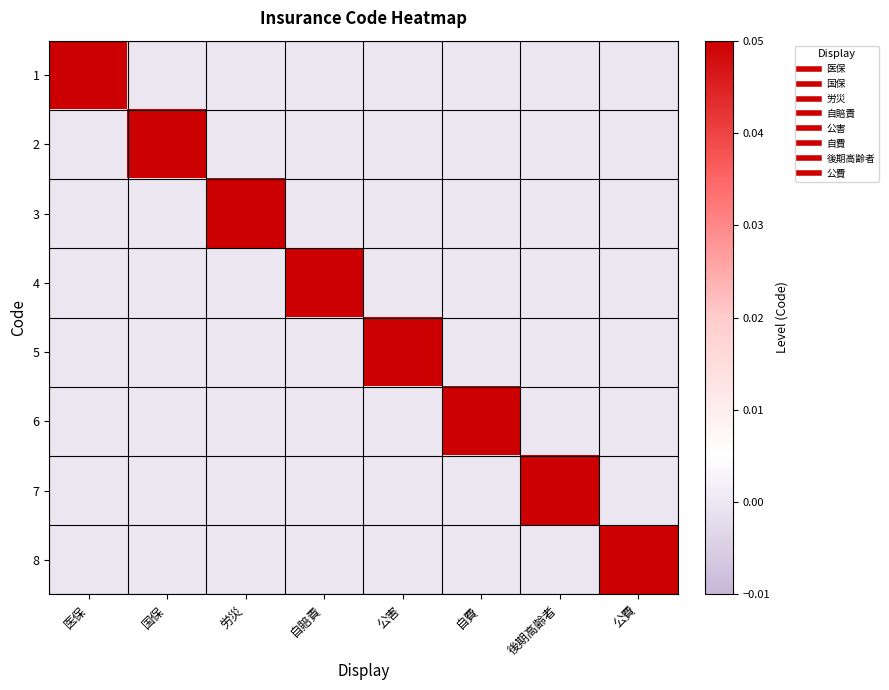

What is the maximum value shown in the chart?

0.1